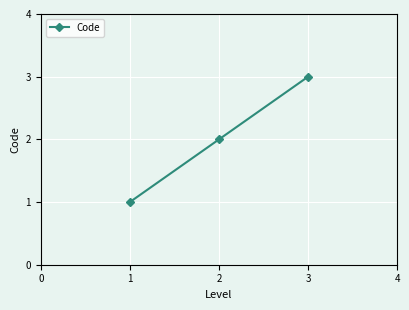

What is the greatest value displayed?

3